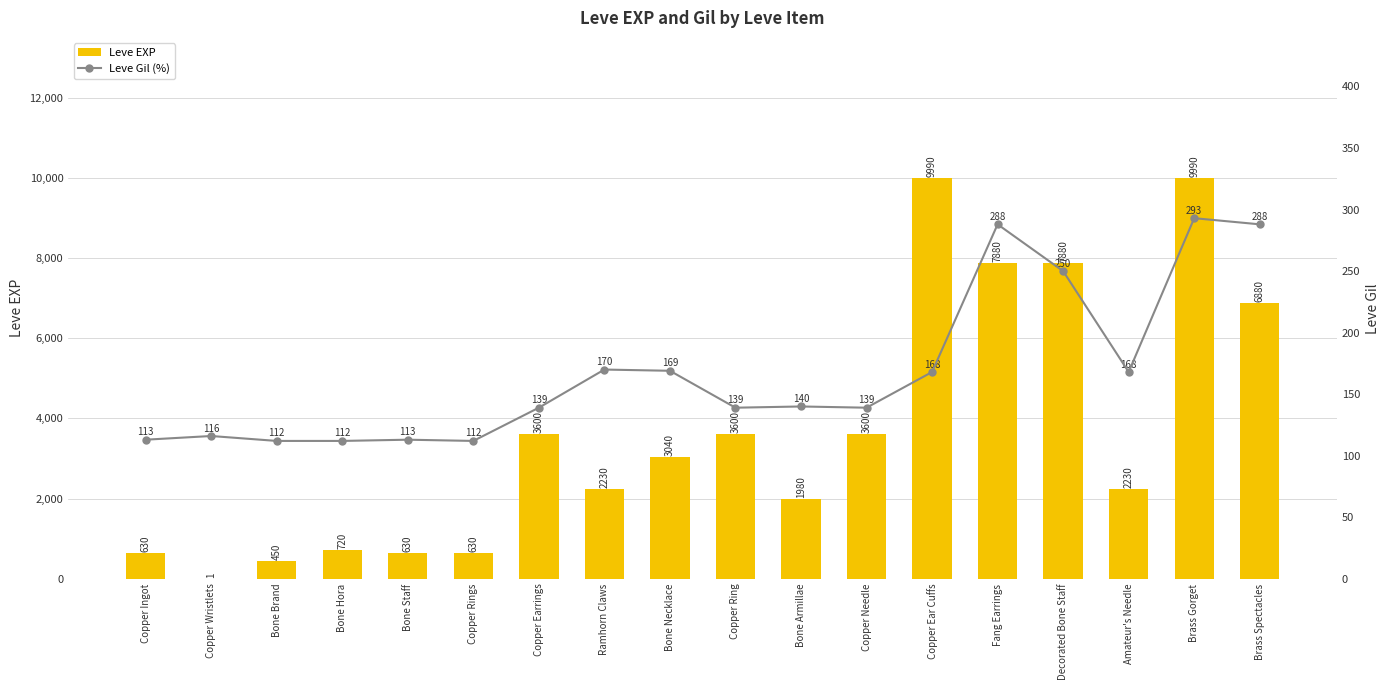

The Leve EXP series shows 9990 at Copper Ear Cuffs. True or false?

True